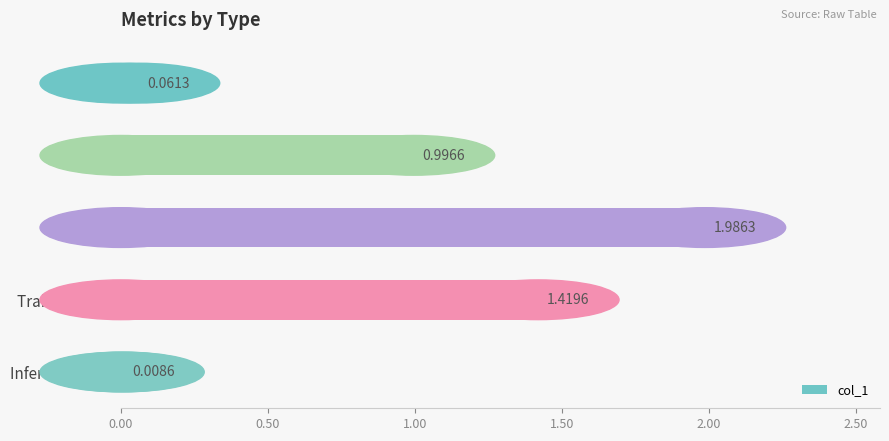

How many bars are there in total?

5